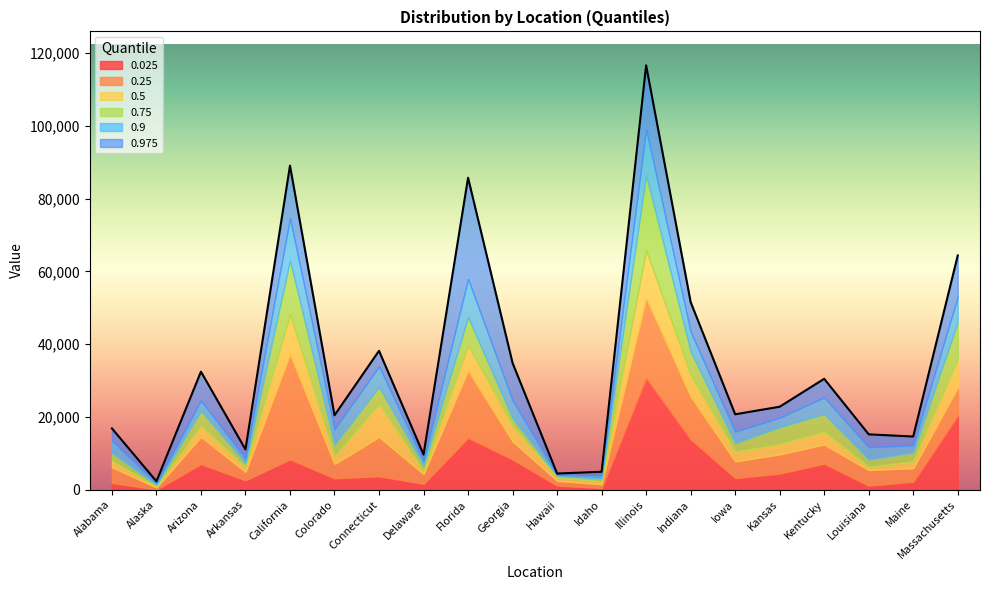

What is the label of the 12th point from the right?

Florida